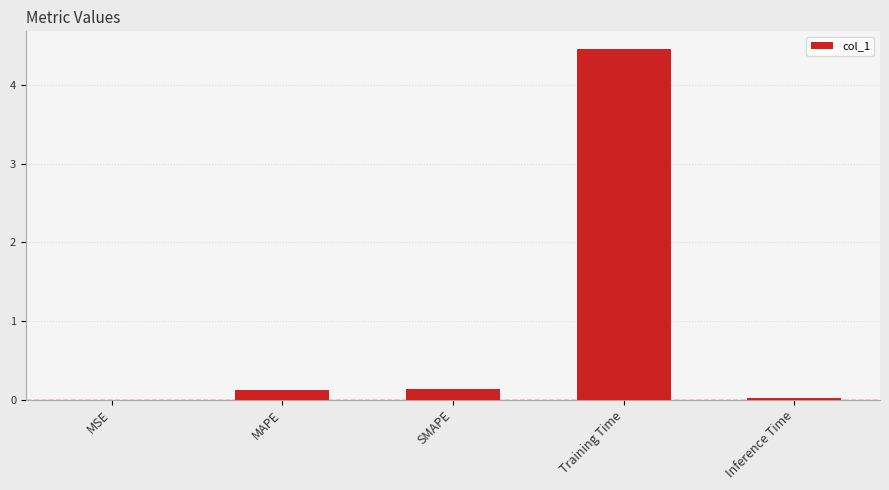

Are the bars horizontal?

No